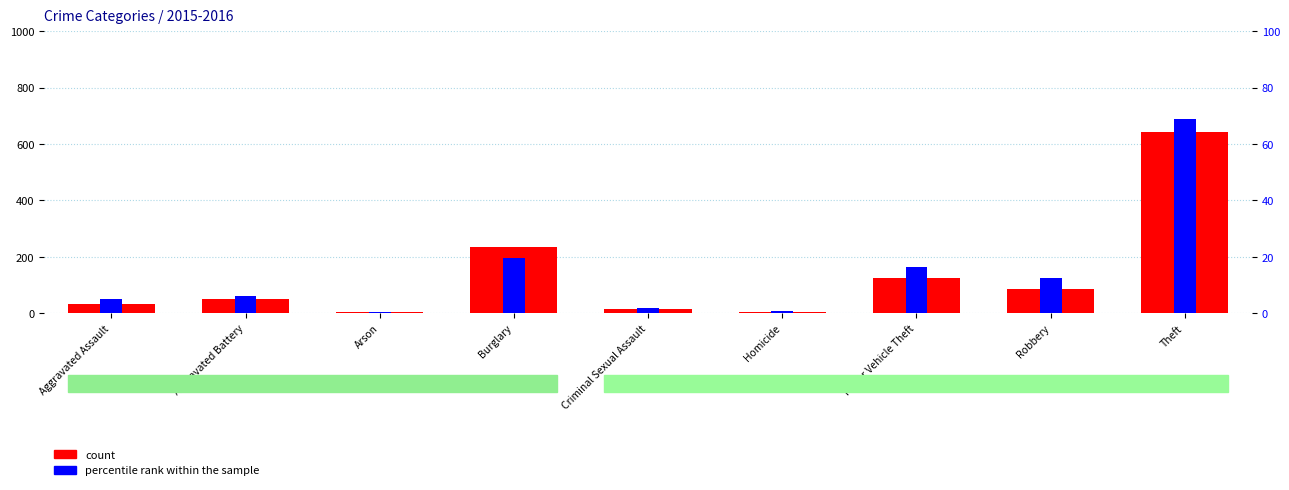

Reading left to right, transcribe all the data shown in this chart.

count: Aggravated Assault=31.0	Aggravated Battery=50.0	Arson=3.0	Burglary=236.0	Criminal Sexual Assault=13.0	Homicide=4.0	Motor Vehicle Theft=125.0	Robbery=87.0	Theft=641.0
percentile rank within the sample: Aggravated Assault=5.0	Aggravated Battery=6.0	Arson=0.3	Burglary=19.4	Criminal Sexual Assault=2.0	Homicide=0.8	Motor Vehicle Theft=16.3	Robbery=12.3	Theft=68.9